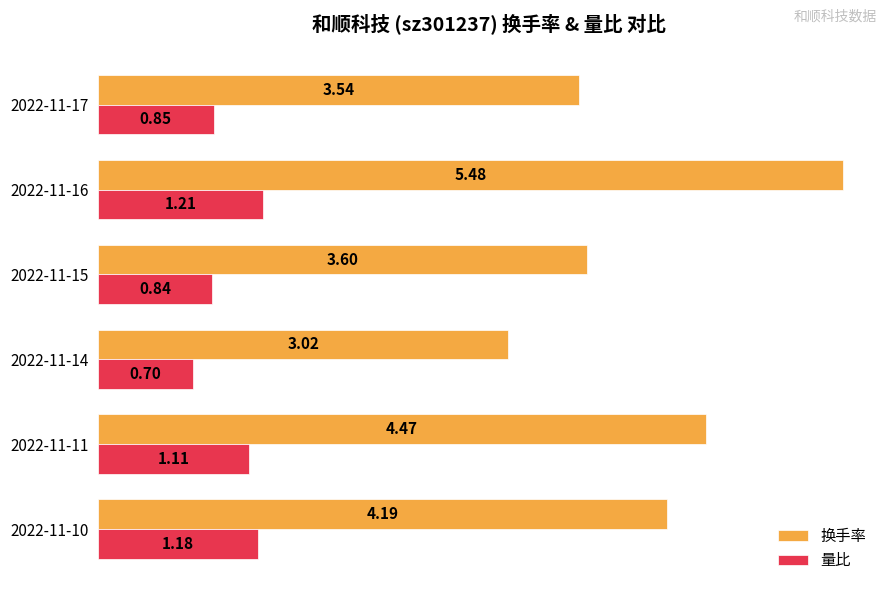

What is the average value of the 量比 series?

1.0